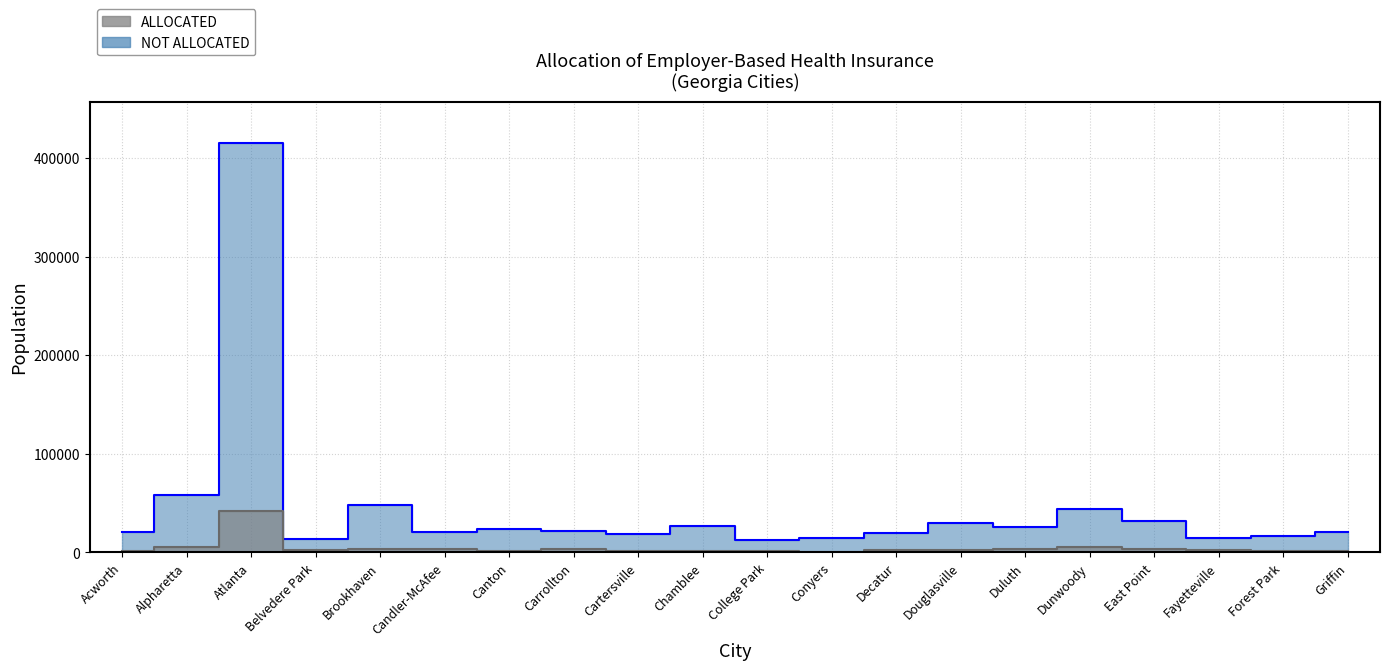

Does the chart have visible grid lines?

Yes